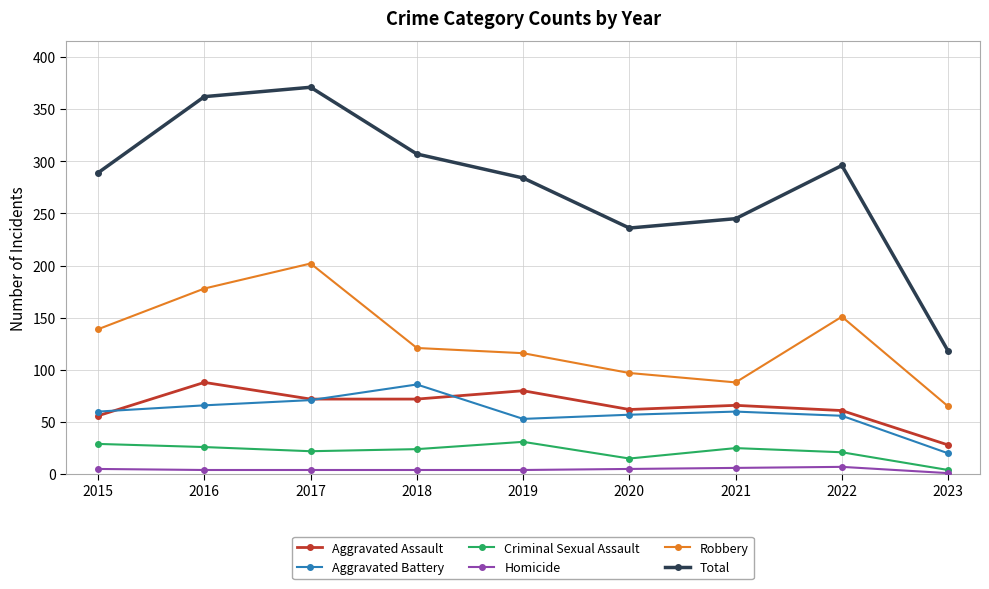

True or false: Homicide has a value of 7 at 2022.

True